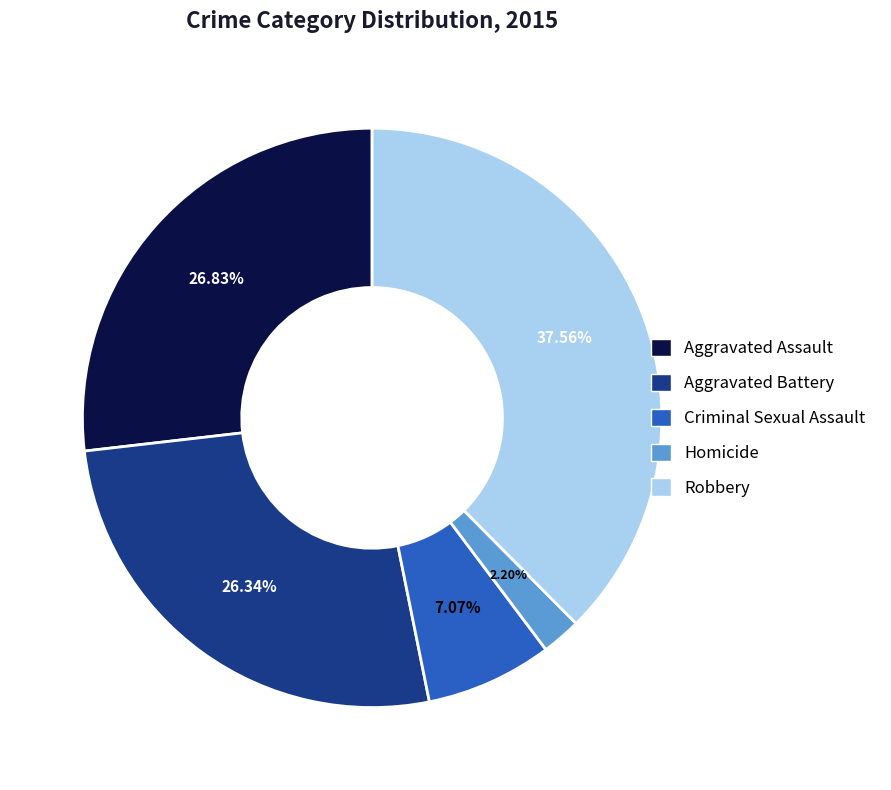

To the nearest percent, what is the difference between the Aggravated Battery and Homicide slice percentages?

24%